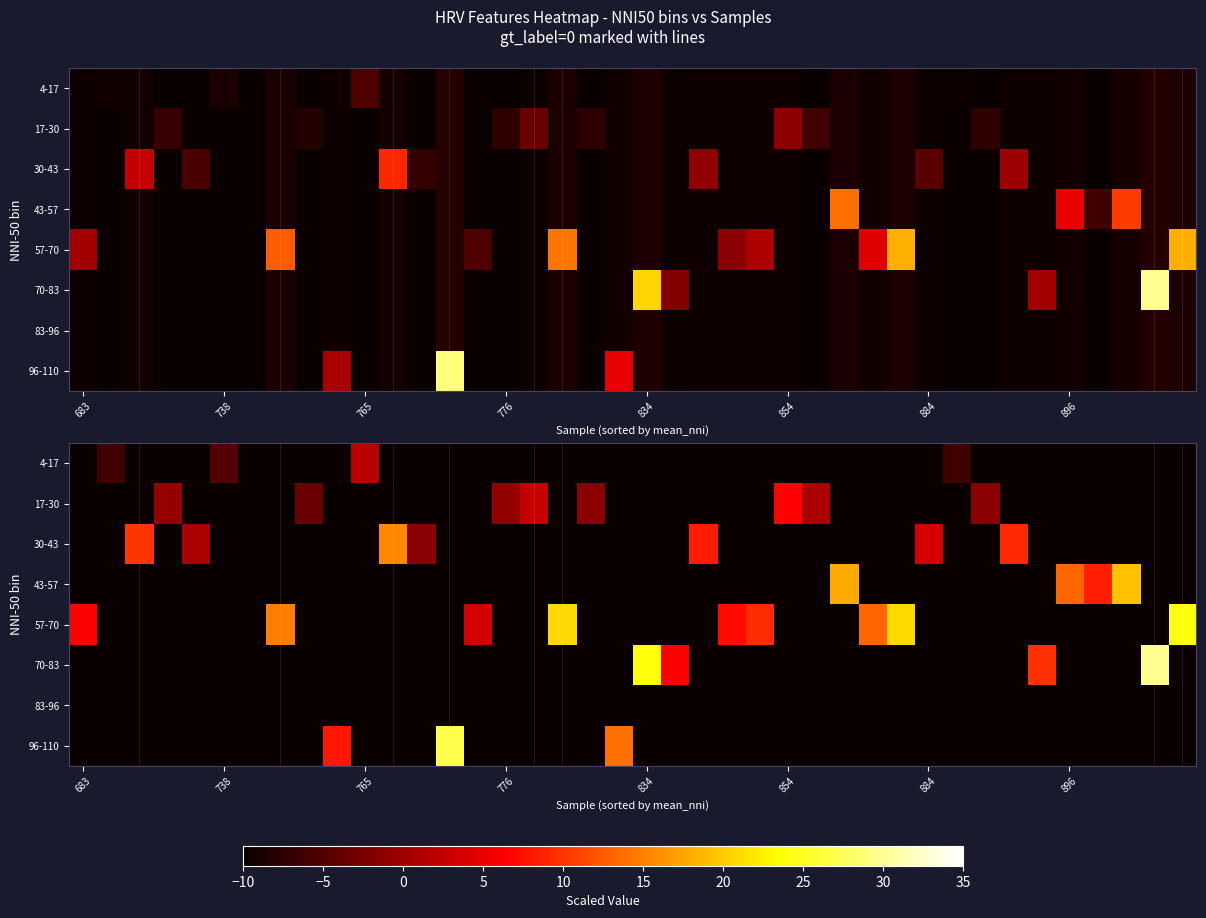

Between 23 and 27, which is larger?

27